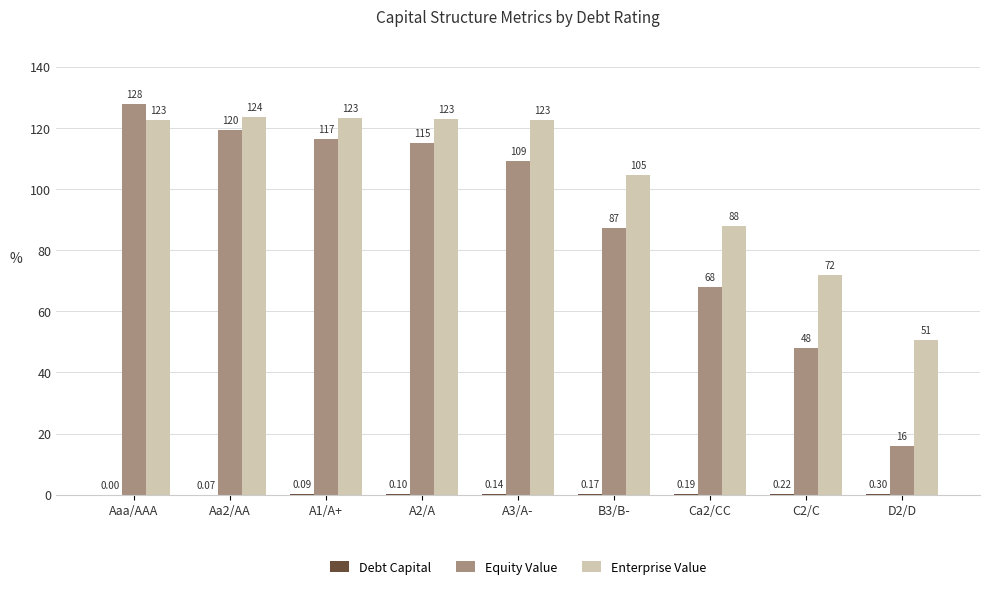

What is the average value of the Enterprise Value series?

103.4